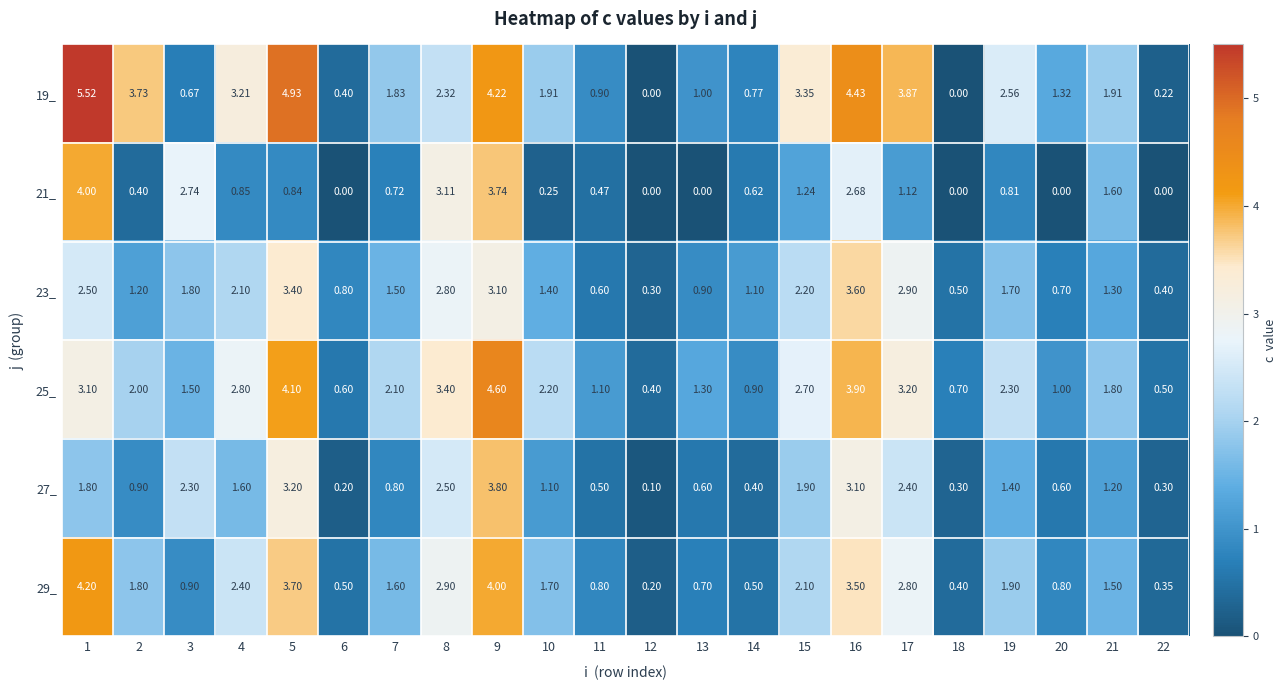

Is the value of 19_ at 4 greater than the value of 23_ at 14?

Yes